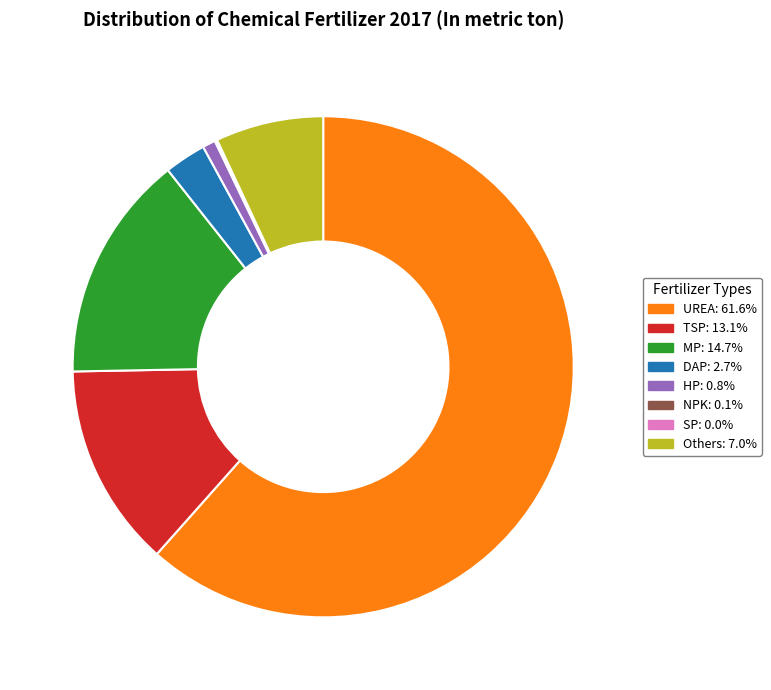

Approximately how many times larger is the value at UREA: 61.6% compared to Others: 7.0%?

8.8